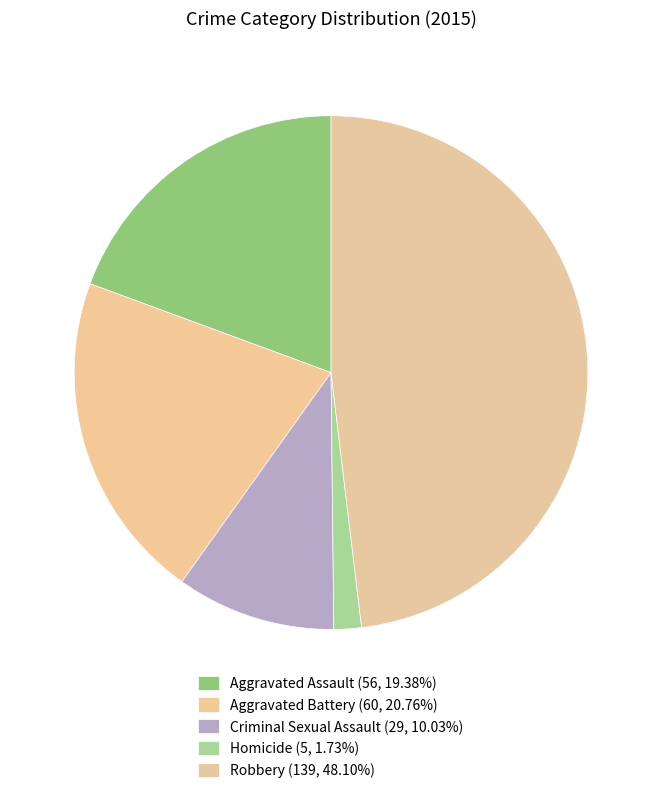

What is the total percentage of Criminal Sexual Assault and Aggravated Assault?

29.4%